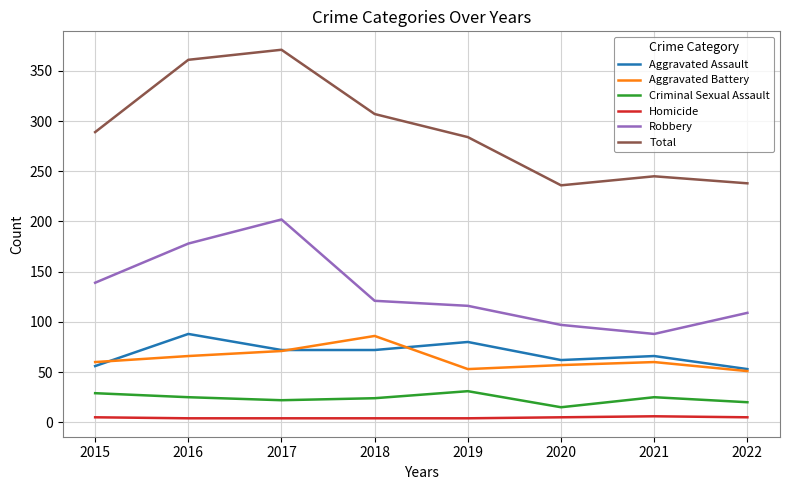

At which category is the sum across all series the highest?

2017